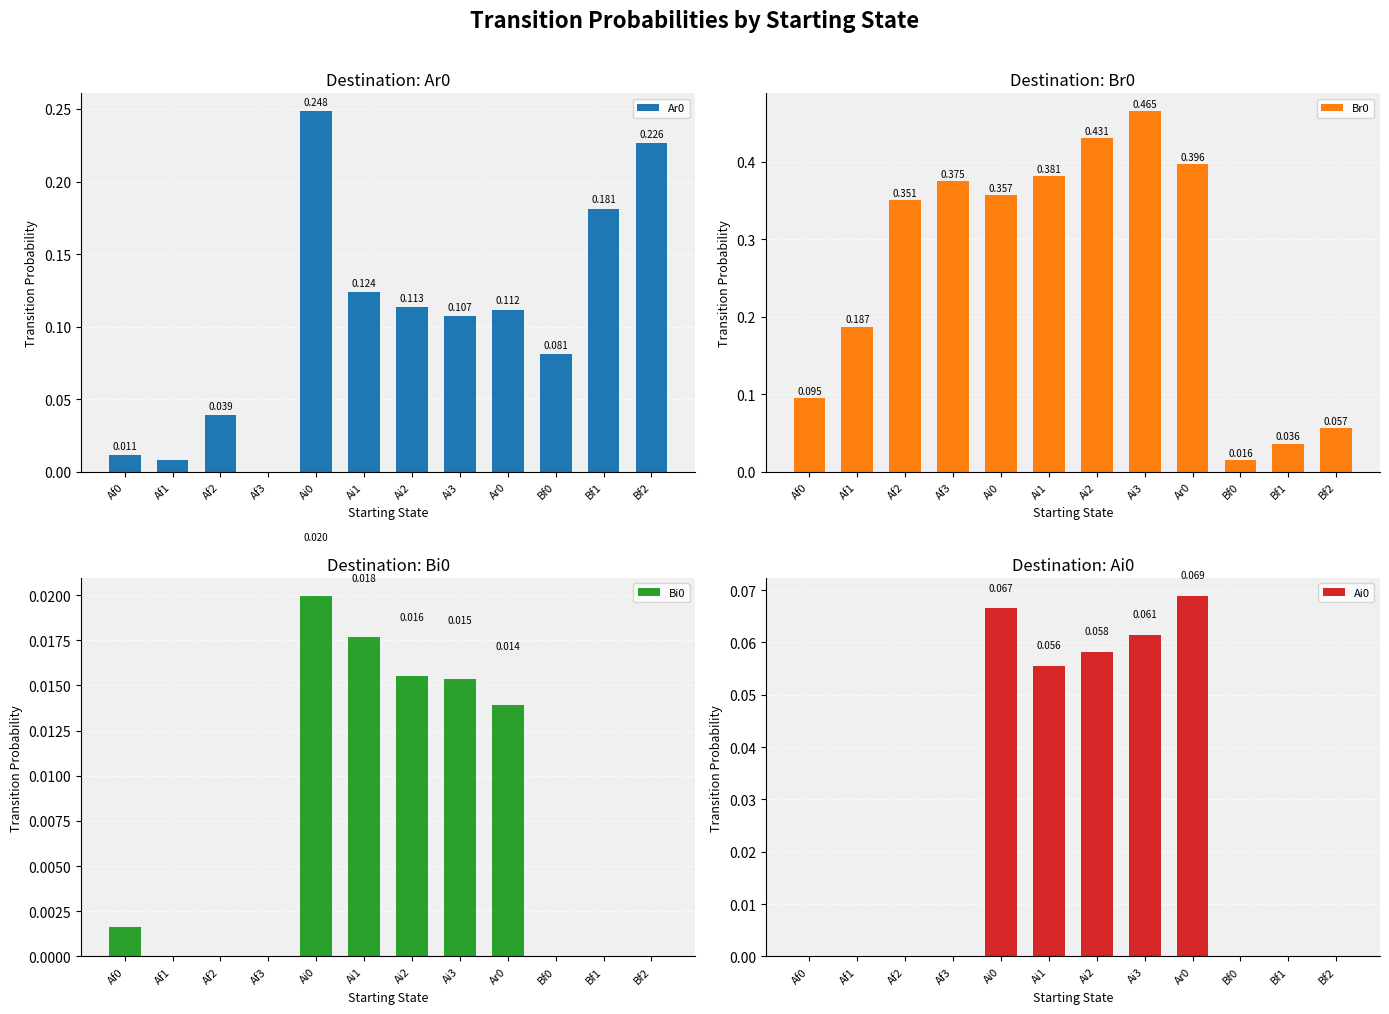

Is the value of Br0 at Bf1 greater than the value of Ar0 at Ai2?

No